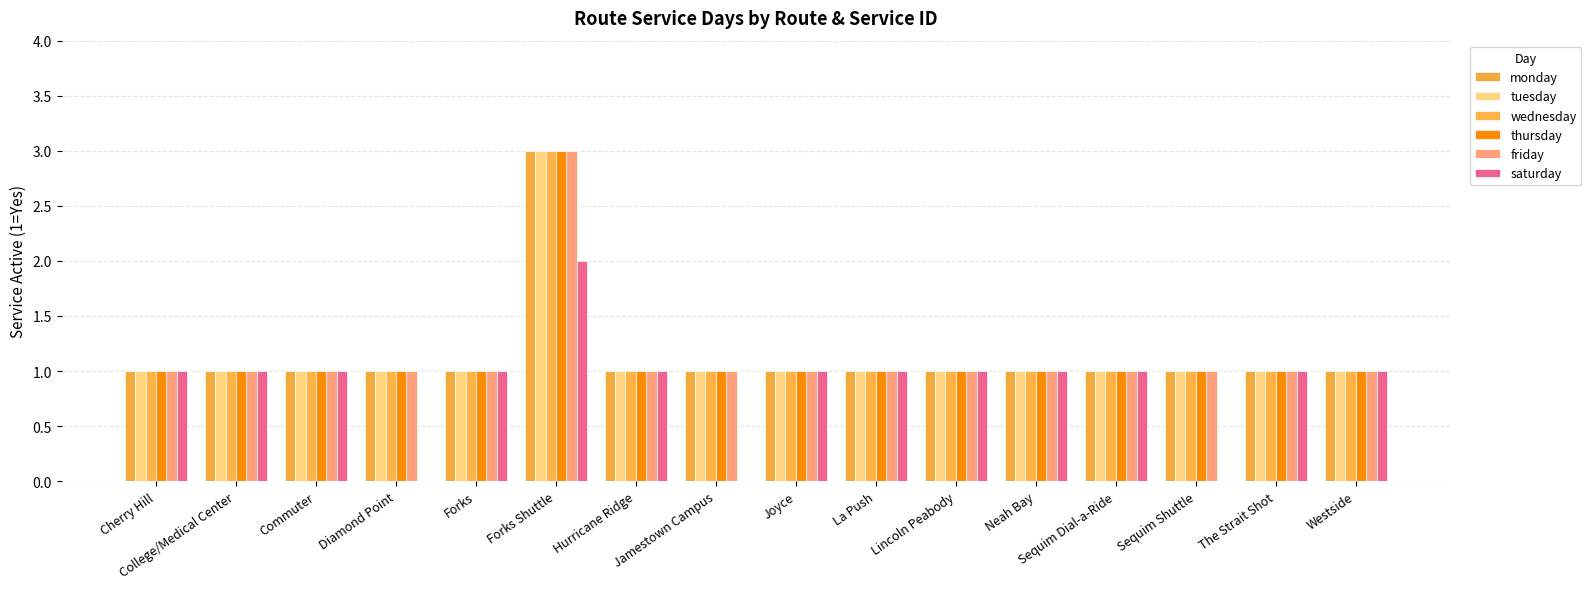

Which category has the highest value in the thursday series?

Forks Shuttle